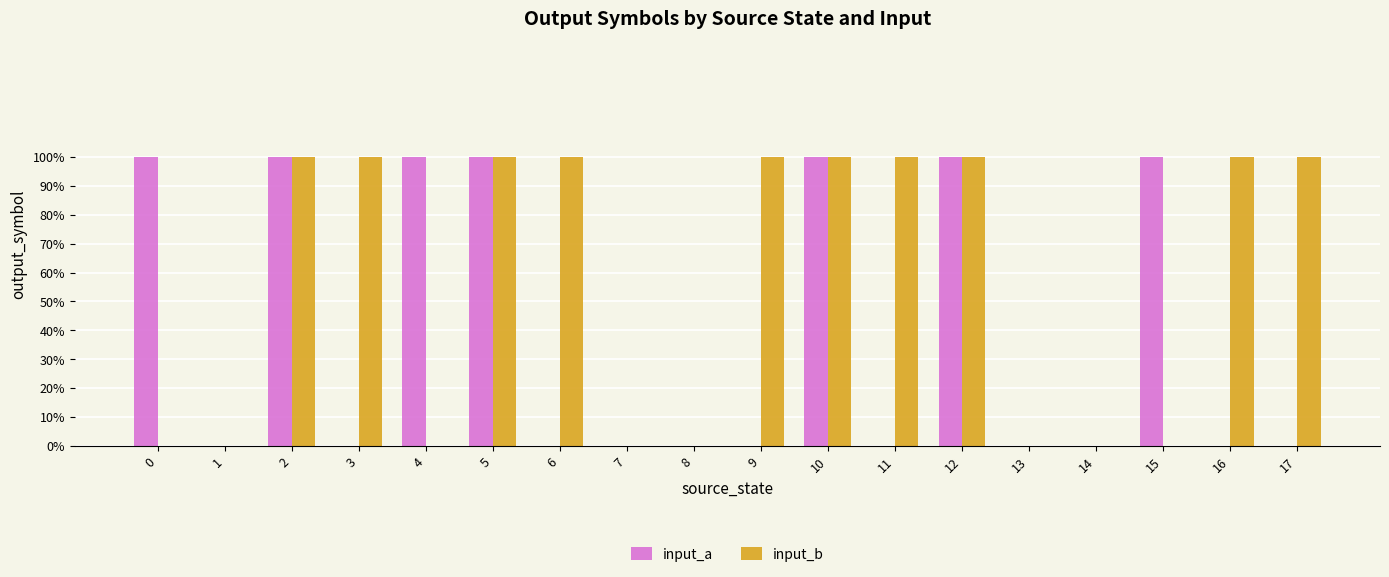

List the series in order of their overall mean, lowest first.

input_a, input_b